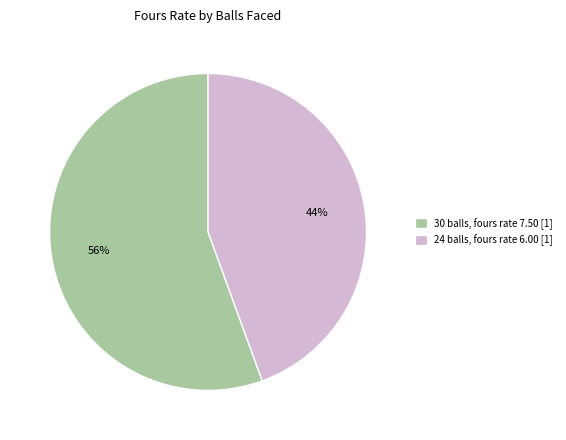

How many slices are in this pie chart?

2